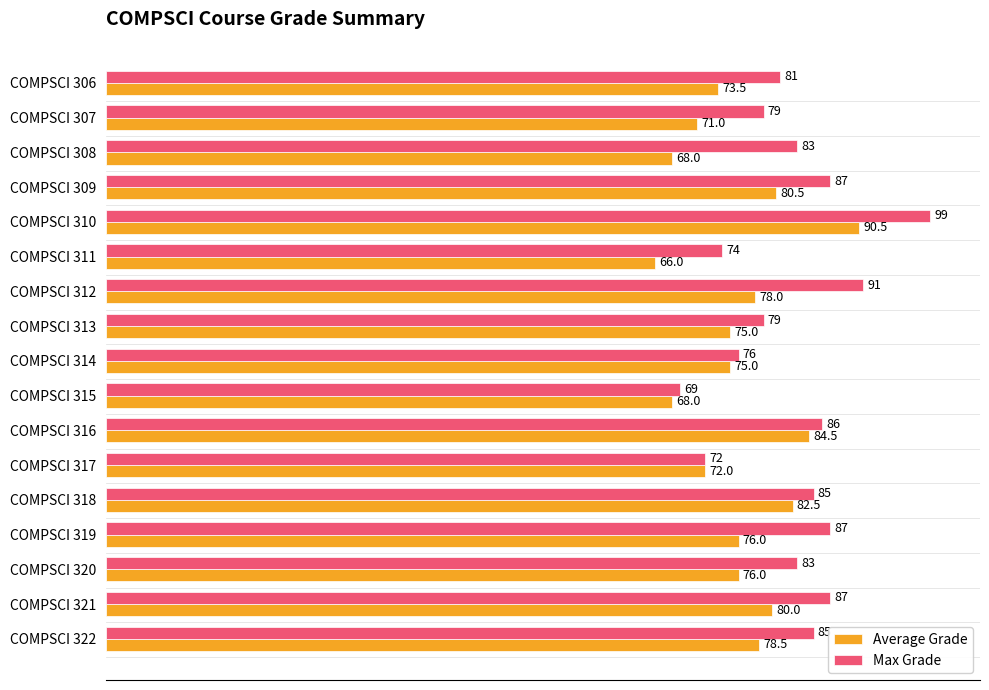

Between COMPSCI 312 and COMPSCI 317, which series saw the biggest shift?

Max Grade